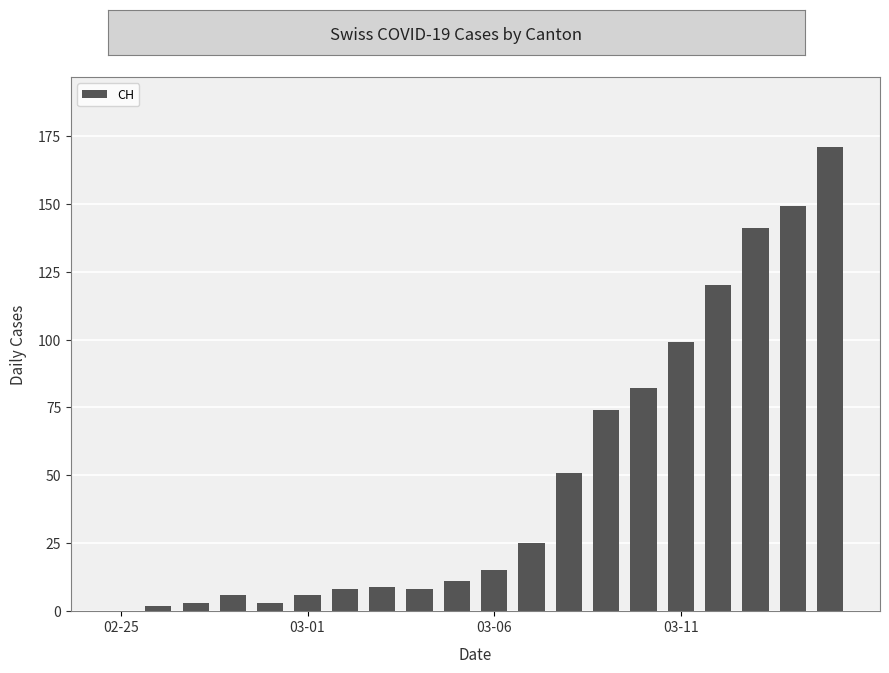

Reading right to left, what are all the values shown in this chart?

171	149	141	120	99	82	74	51	25	15	11	8	9	8	6	3	6	3	2	0